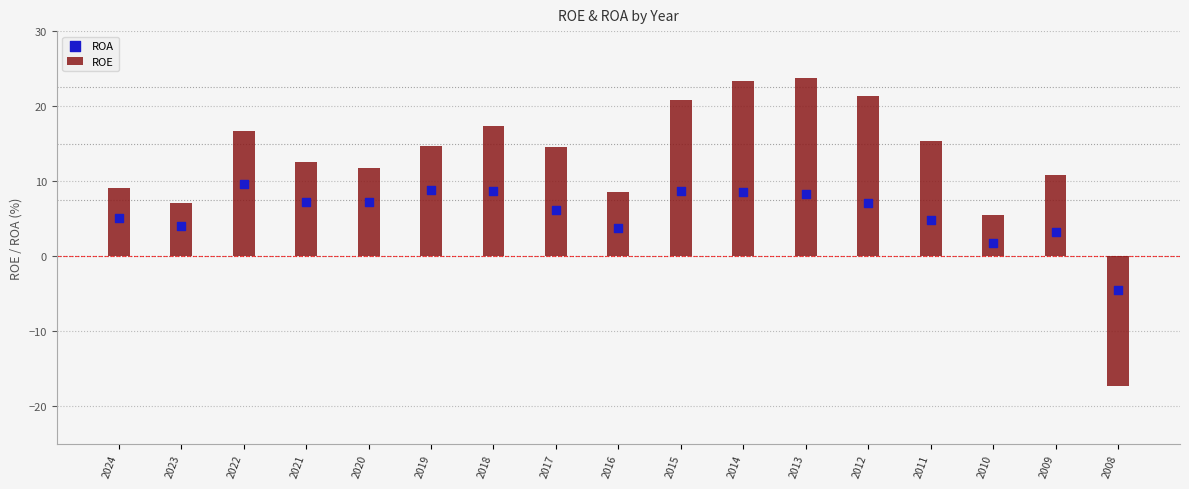

Which series has the largest Y range (max minus min)?

ROE